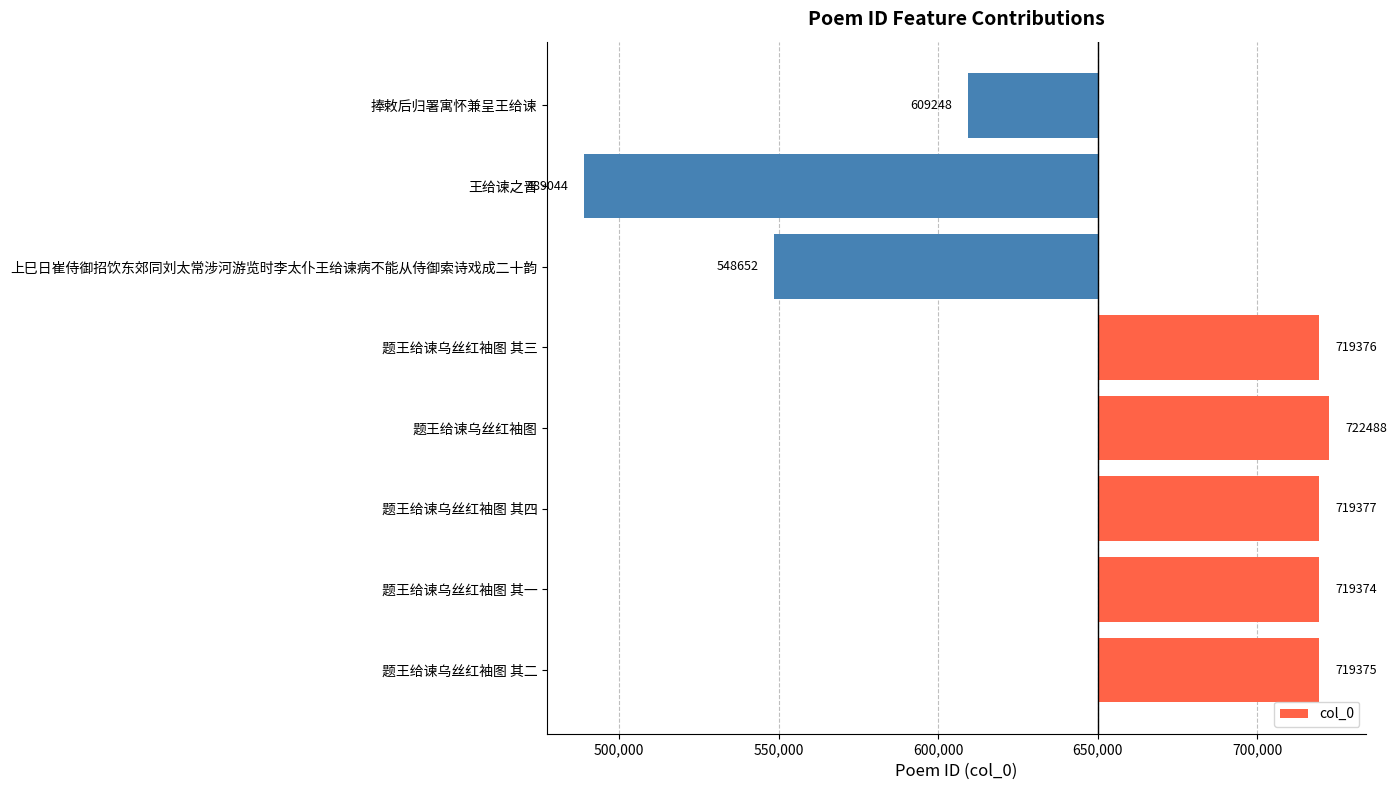

What is the minimum value shown in the chart?

-160956